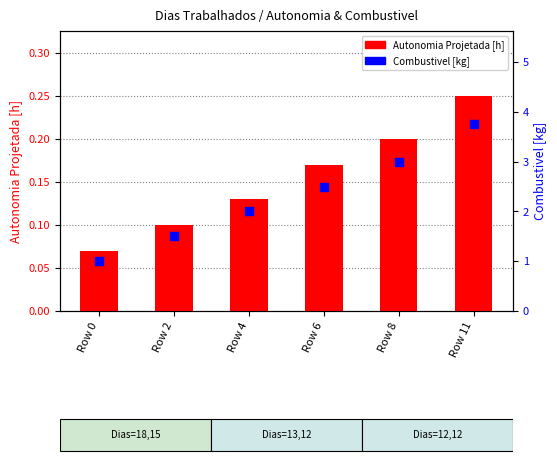

Is the value of Combustivel [kg] at Row 8 greater than the value of Autonomia Projetada [h] at Row 2?

Yes